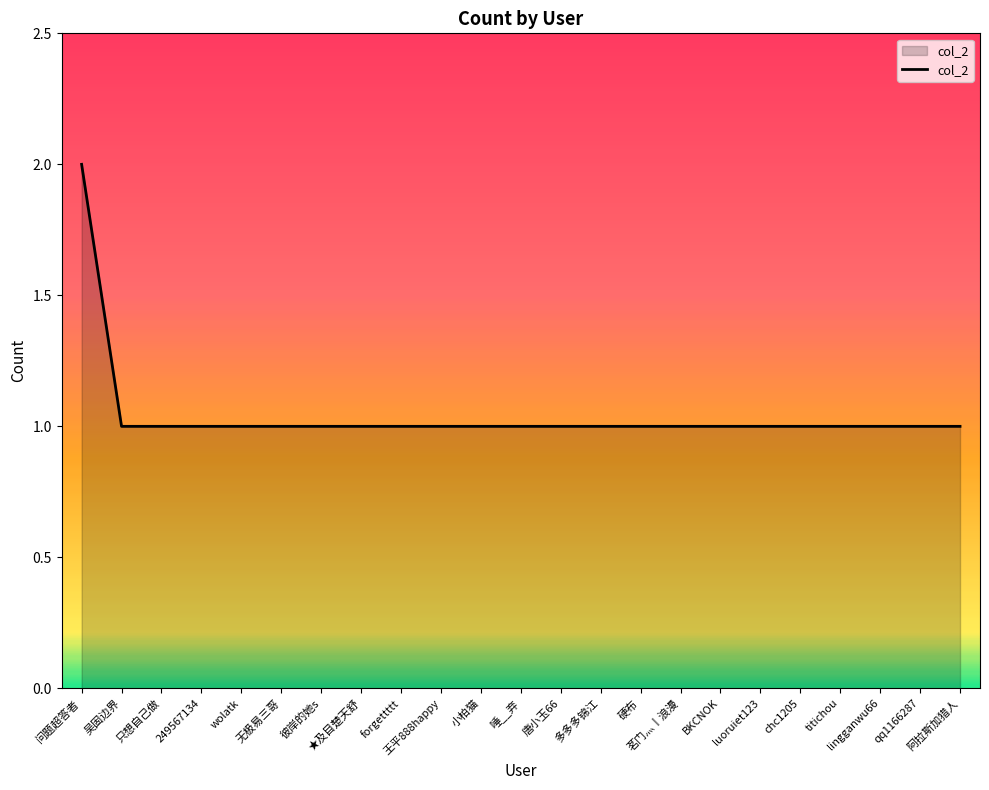

What position from the left is 无极易三哥?

6